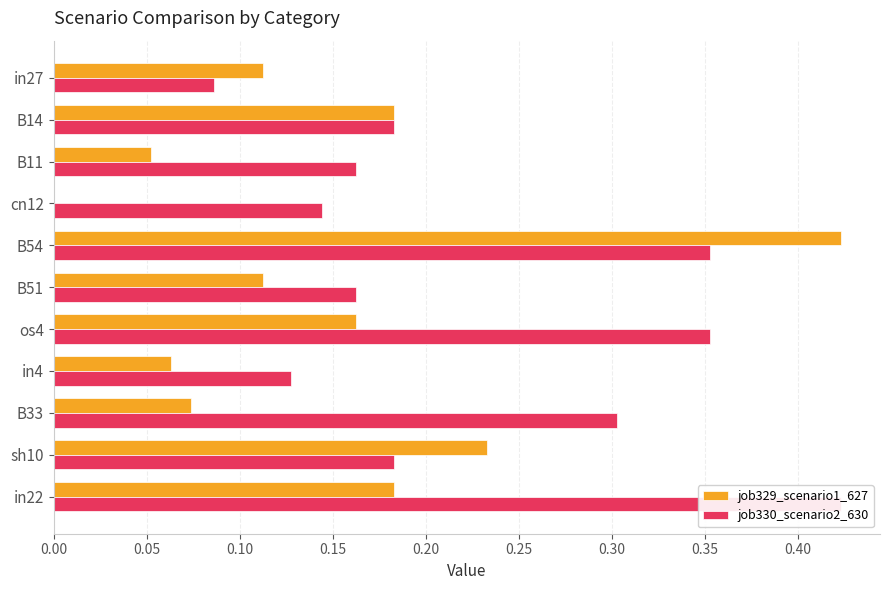

What is the difference between the maximum and second lowest values in the job330_scenario2_630 series?

0.3